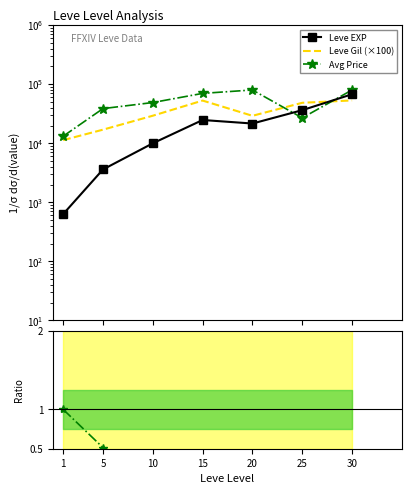

Reading left to right, extract all data points from this chart.

Leve EXP: 630.0	3600.0	9990.0	24790.0	21600.0	36390.0	67730.0
Leve Gil (×100): 11300.0	17000.0	29300.0	52900.0	29200.0	48500.0	53200.0
Avg Price: 13161.0	38668.0	49003.0	70007.0	80011.0	26908.0	80024.0
Price/EXP ratio: 1.0	0.5	0.2	0.1	0.2	0.0	0.1